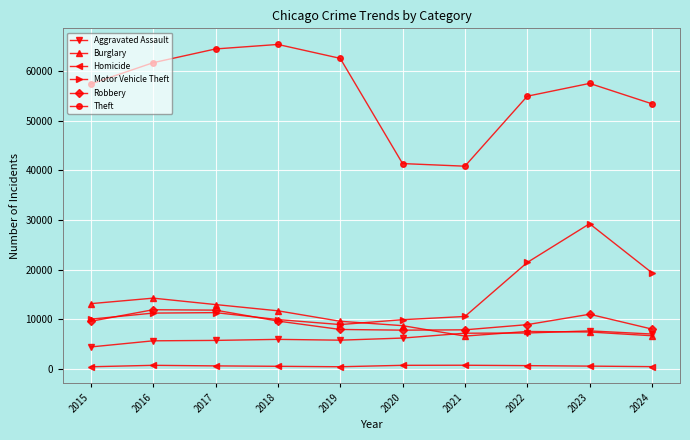

The Motor Vehicle Theft series shows 10604 at 2021. True or false?

True